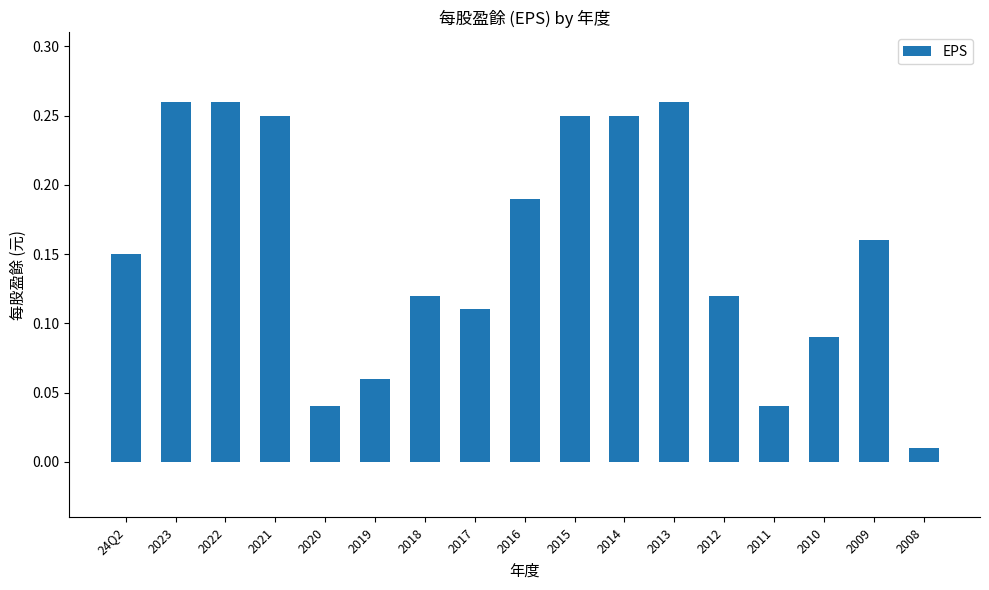

Which label corresponds to the smallest value in the chart?

2008